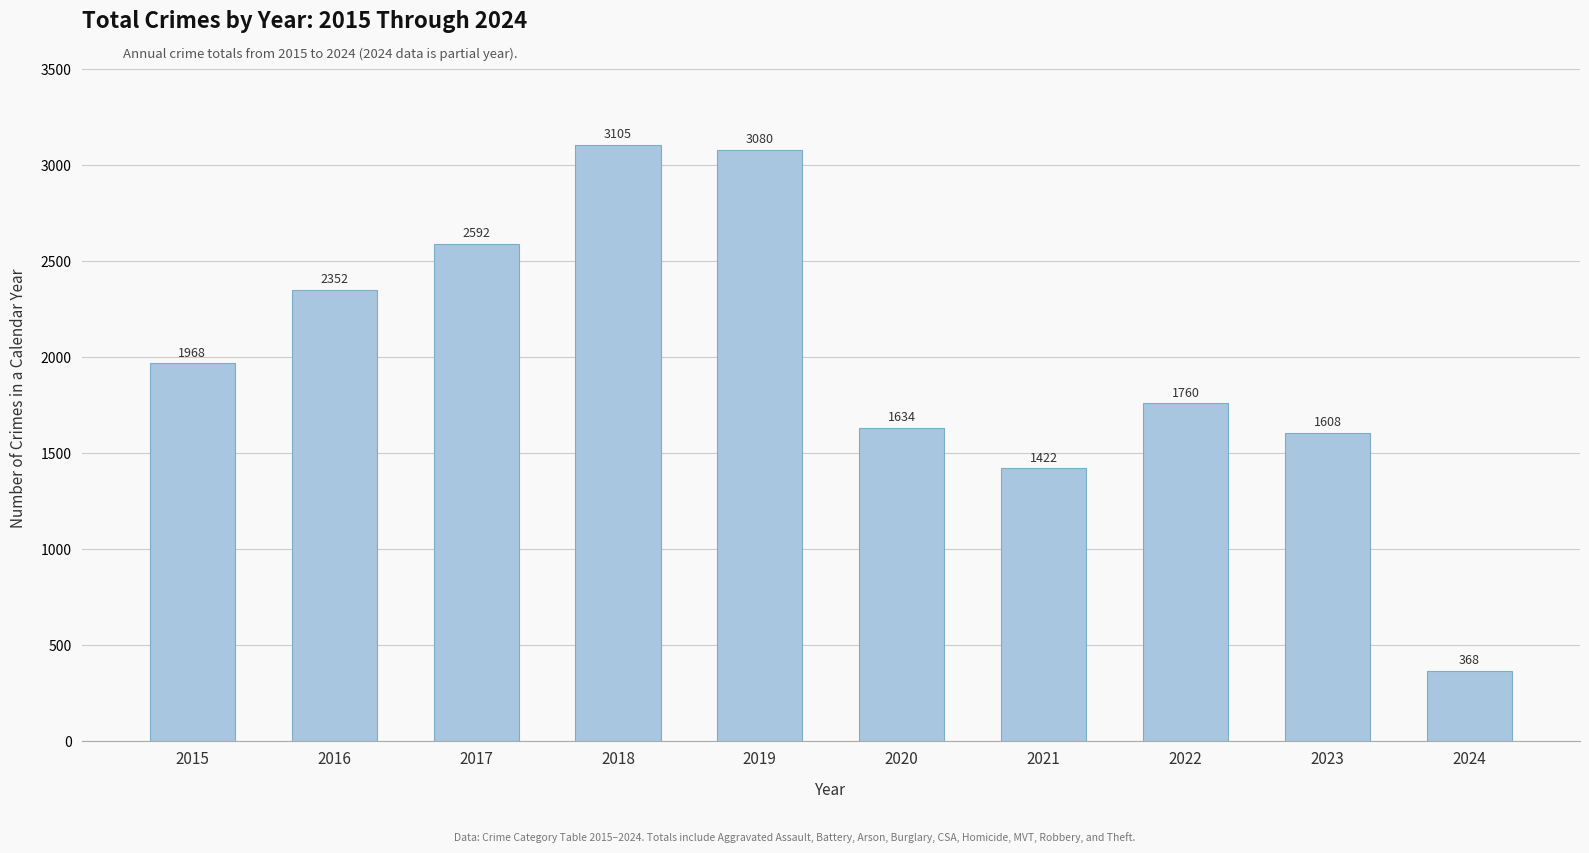

Reading right to left, transcribe all the data shown in this chart.

2024=368	2023=1608	2022=1760	2021=1422	2020=1634	2019=3080	2018=3105	2017=2592	2016=2352	2015=1968